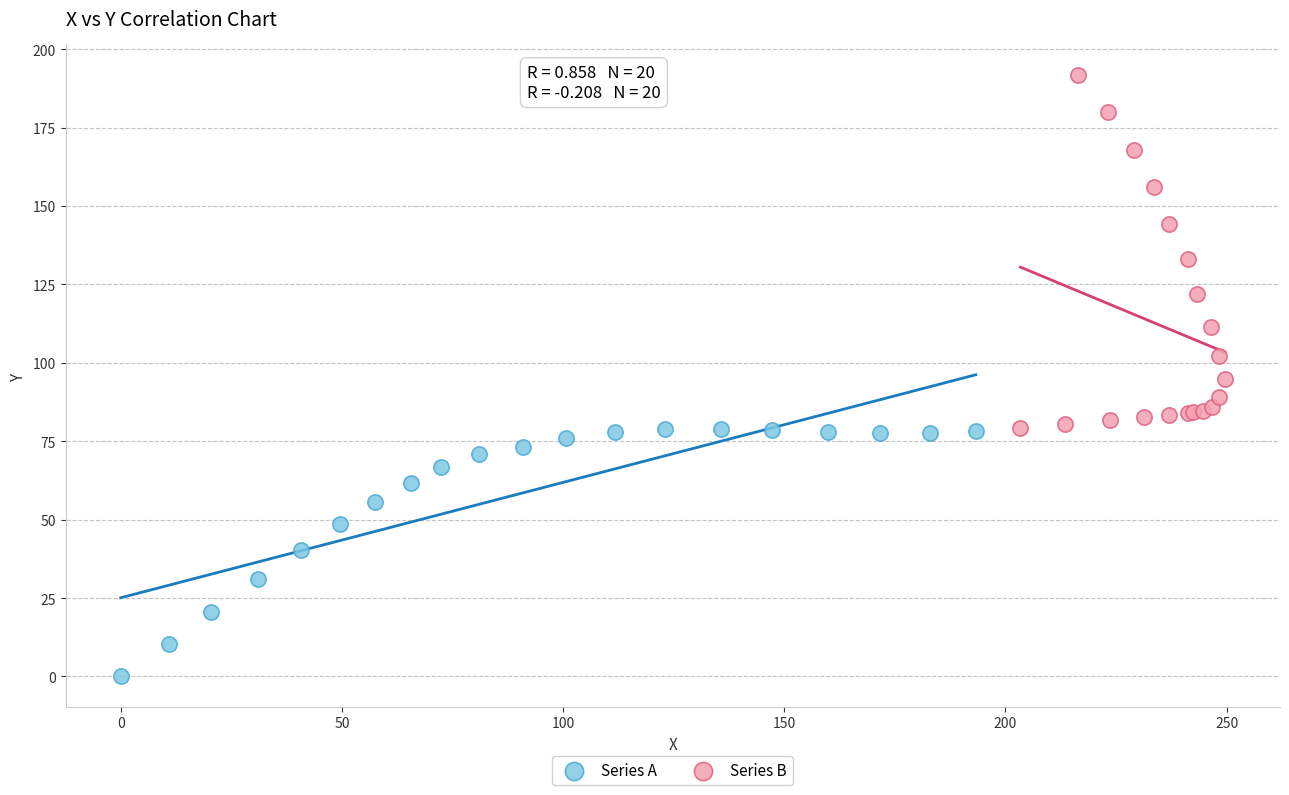

What are all the series names shown in the legend?

Series A, Series B